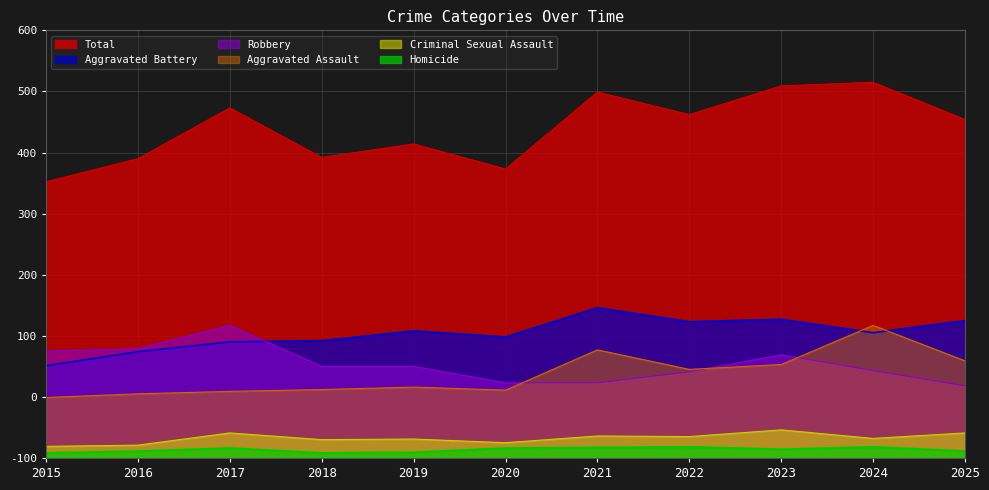

How many data points in Robbery are above 150?

4